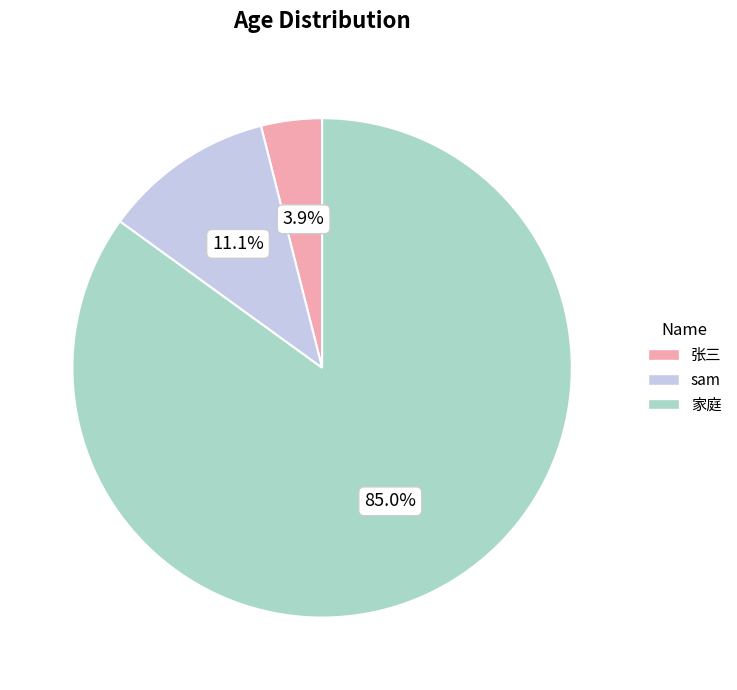

Count the number of slices in the pie.

3